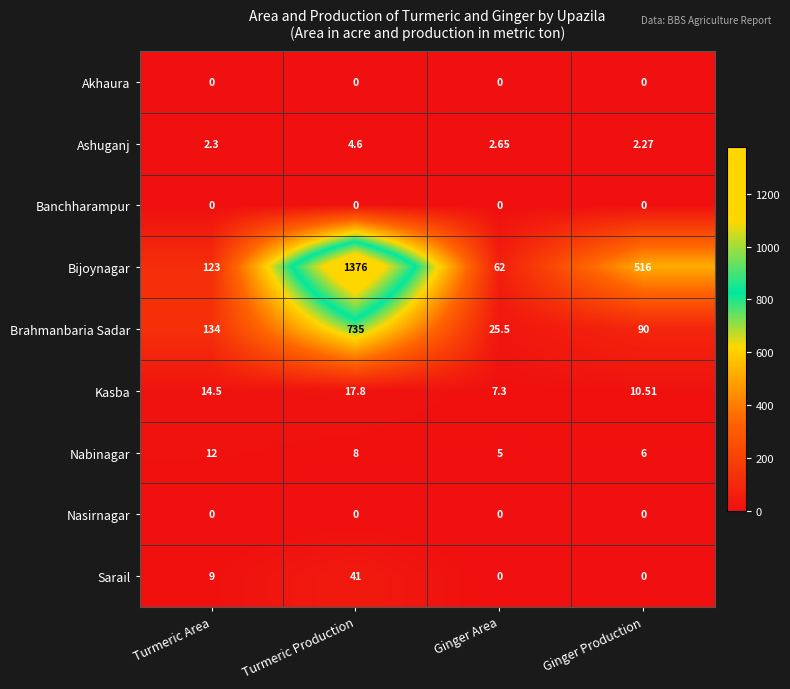

Which label corresponds to the largest value in the chart?

Turmeric Production